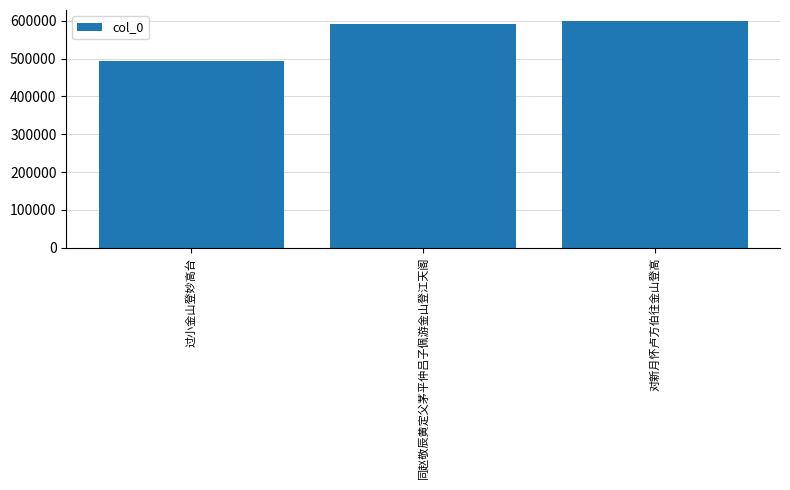

What is the minimum value shown in the chart?

493908